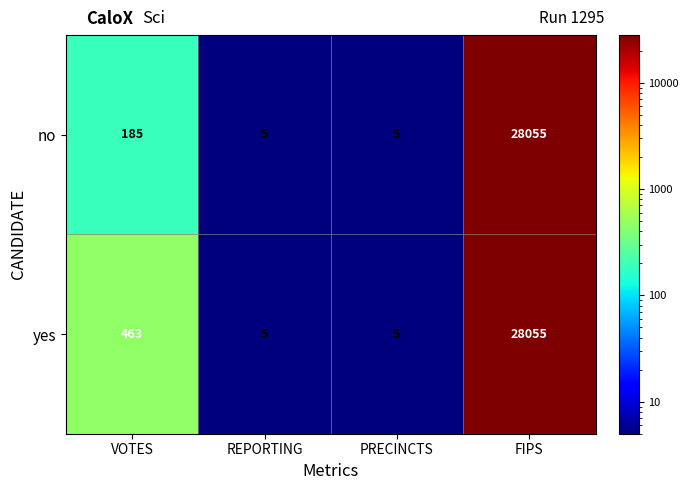

True or false: no has a value of 8351 at FIPS.

False